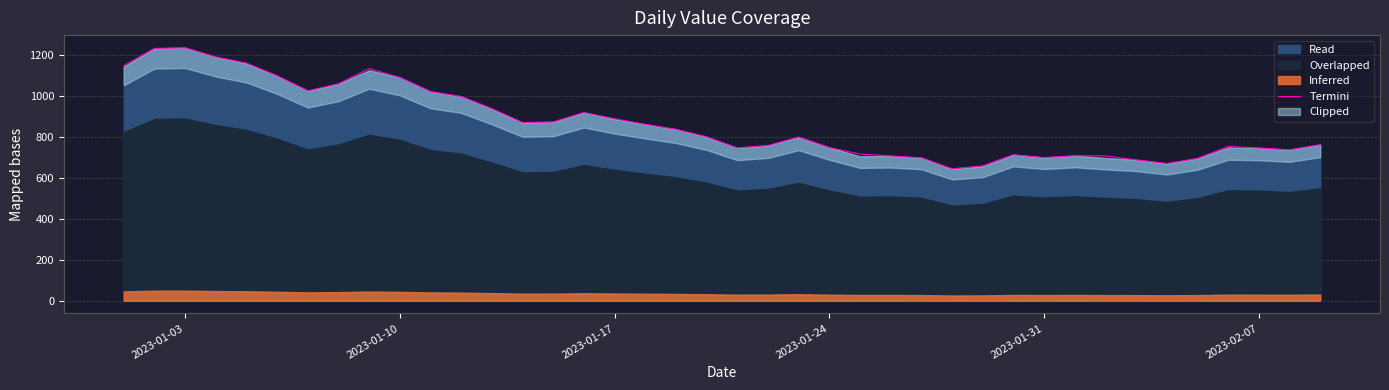

What is the change in value from 15 to 21?

-161.0